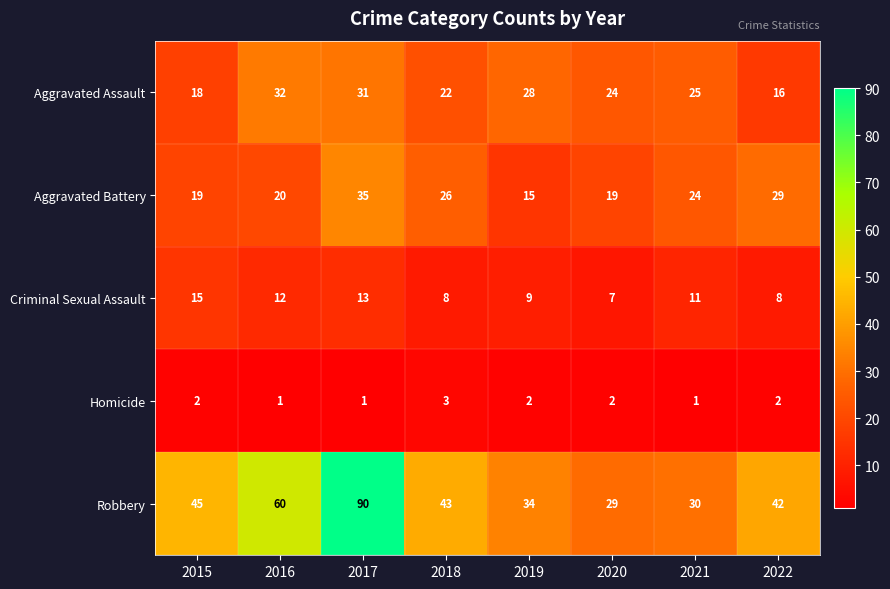

True or false: Homicide has a value of 1 at 2021.

True